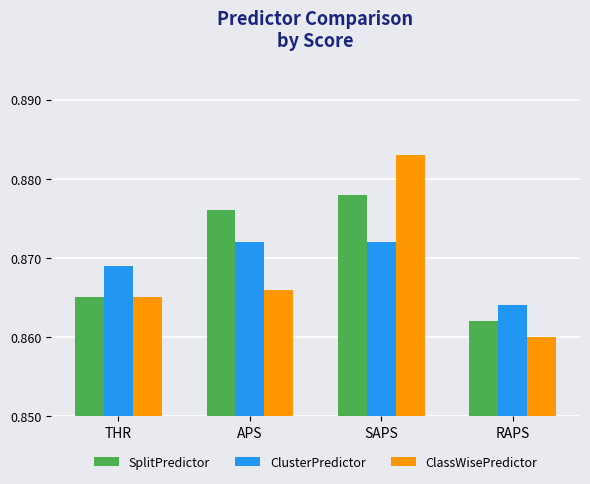

What is the total value across all series at APS?

2.6